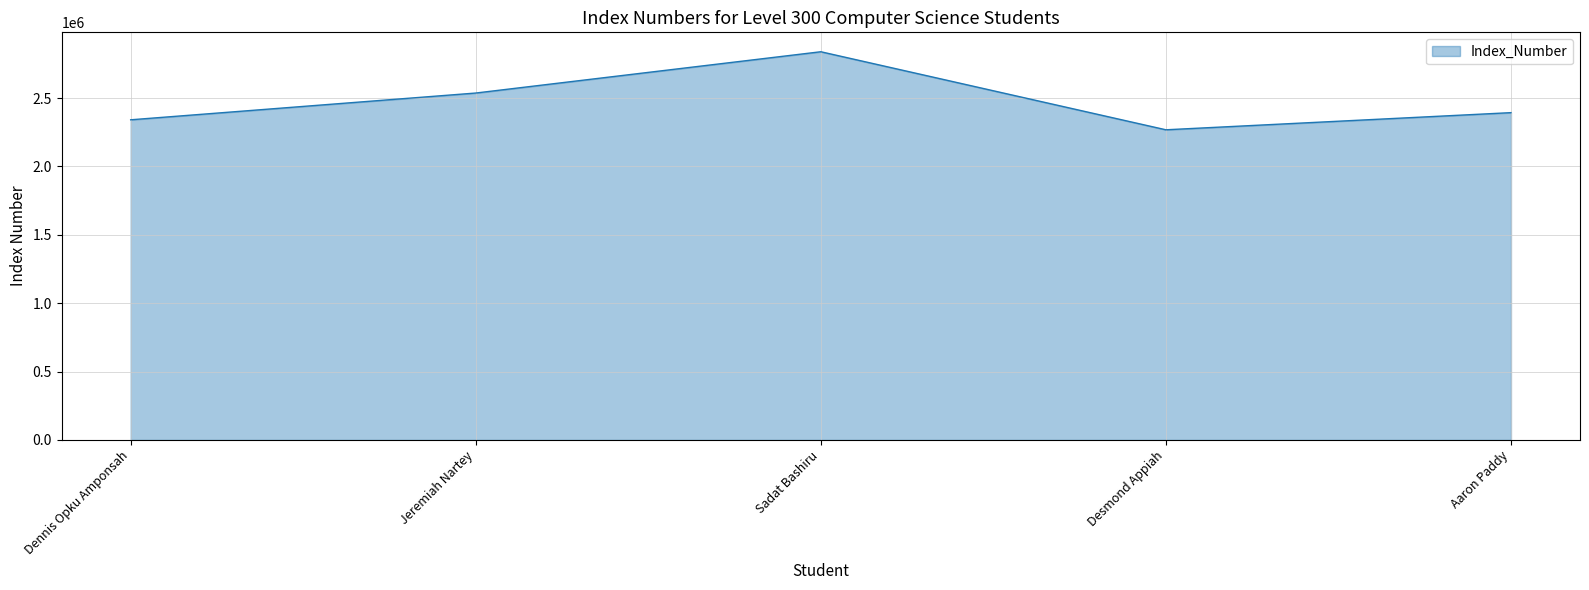

Which label corresponds to the largest value in the chart?

Sadat Bashiru